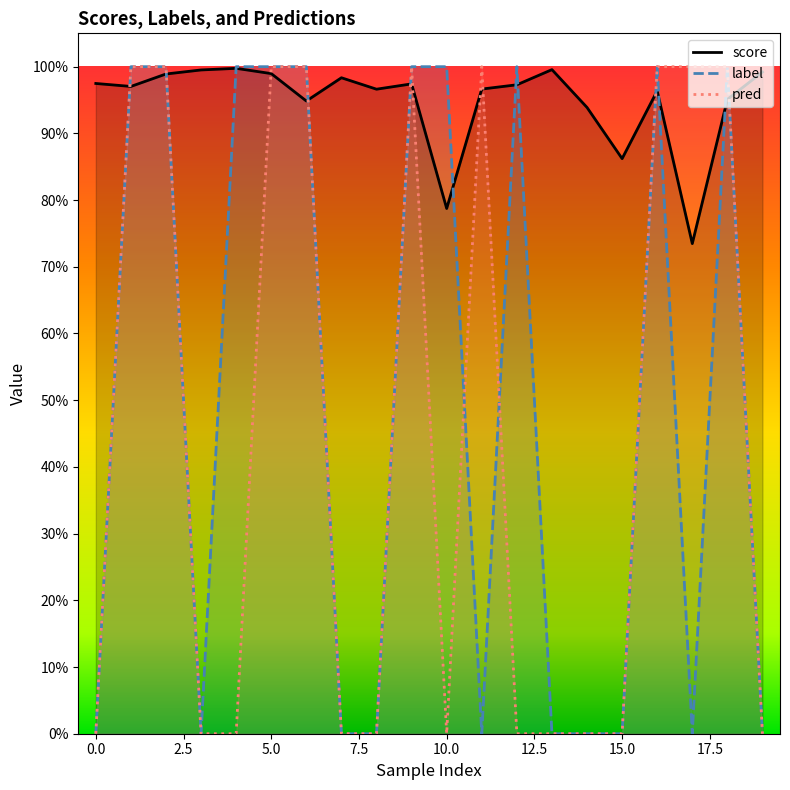

Reading left to right, what are all the values shown in this chart?

score: 1.0	1.0	1.0	1.0	1.0	1.0	0.9	1.0	1.0	1.0	0.8	1.0	1.0	1.0	0.9	0.9	1.0	0.7	1.0	1.0
label: 0.0	1.0	1.0	0.0	1.0	1.0	1.0	0.0	0.0	1.0	1.0	0.0	1.0	0.0	0.0	0.0	1.0	0.0	1.0	0.0
pred: 0.0	1.0	1.0	0.0	0.0	1.0	1.0	0.0	0.0	1.0	0.0	1.0	0.0	0.0	0.0	0.0	1.0	1.0	1.0	0.0